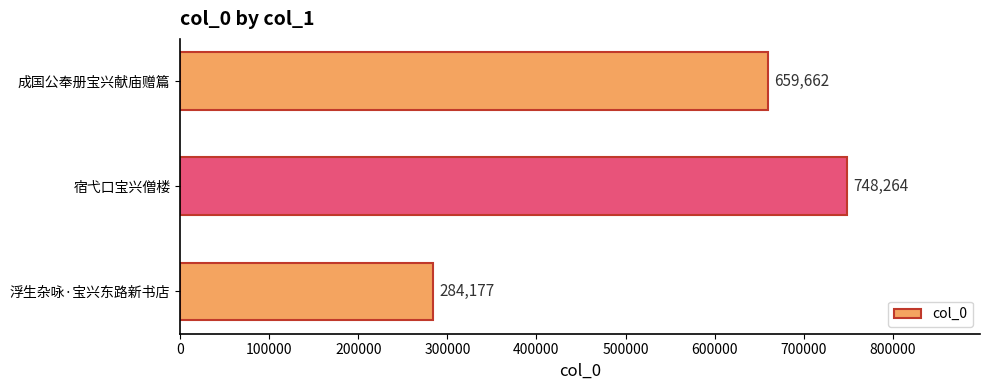

What is the average value?

564034